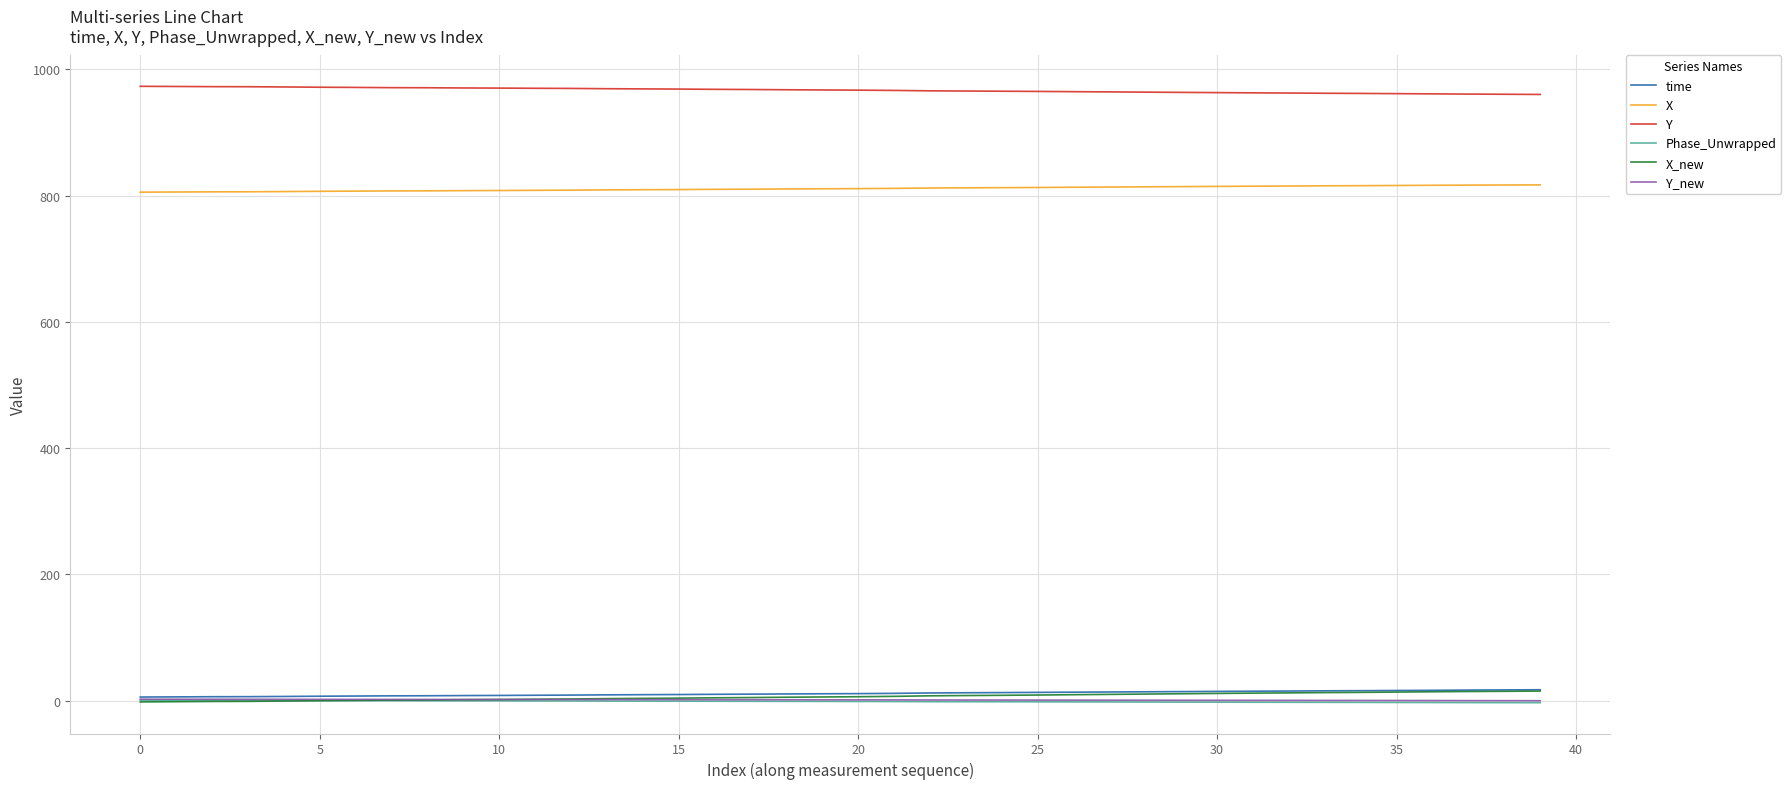

True or false: time and X_new cross at least once.

False